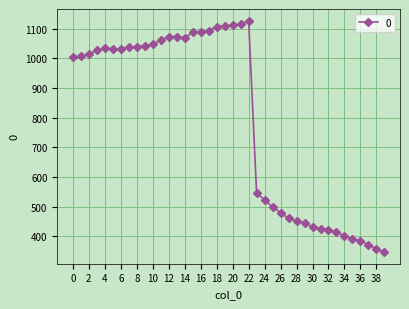

What is the smallest value displayed?

347